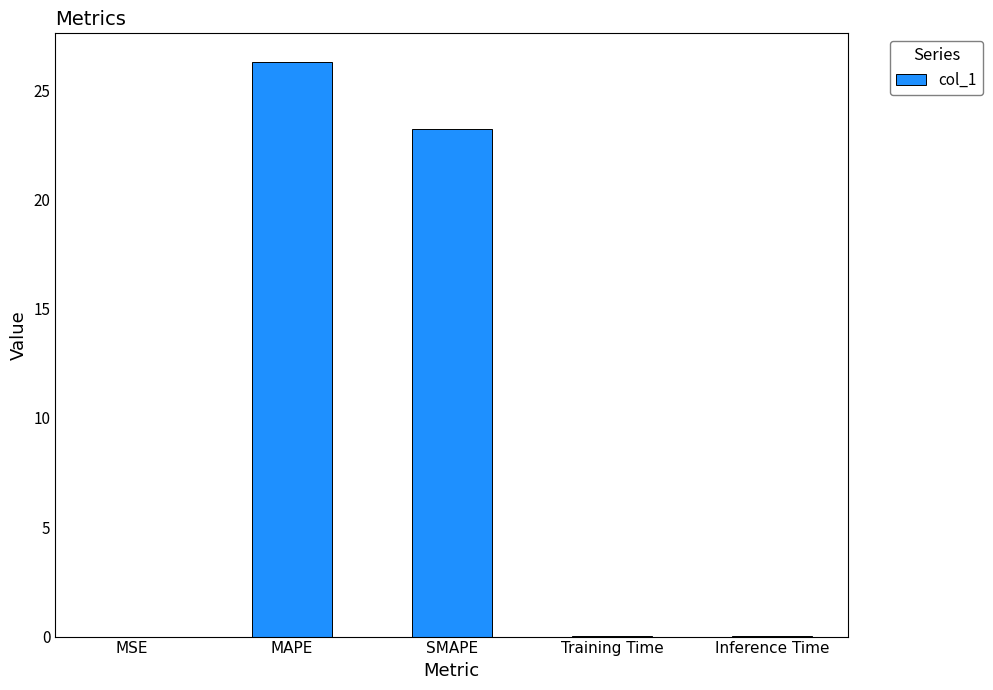

How many categories are shown in the chart?

5